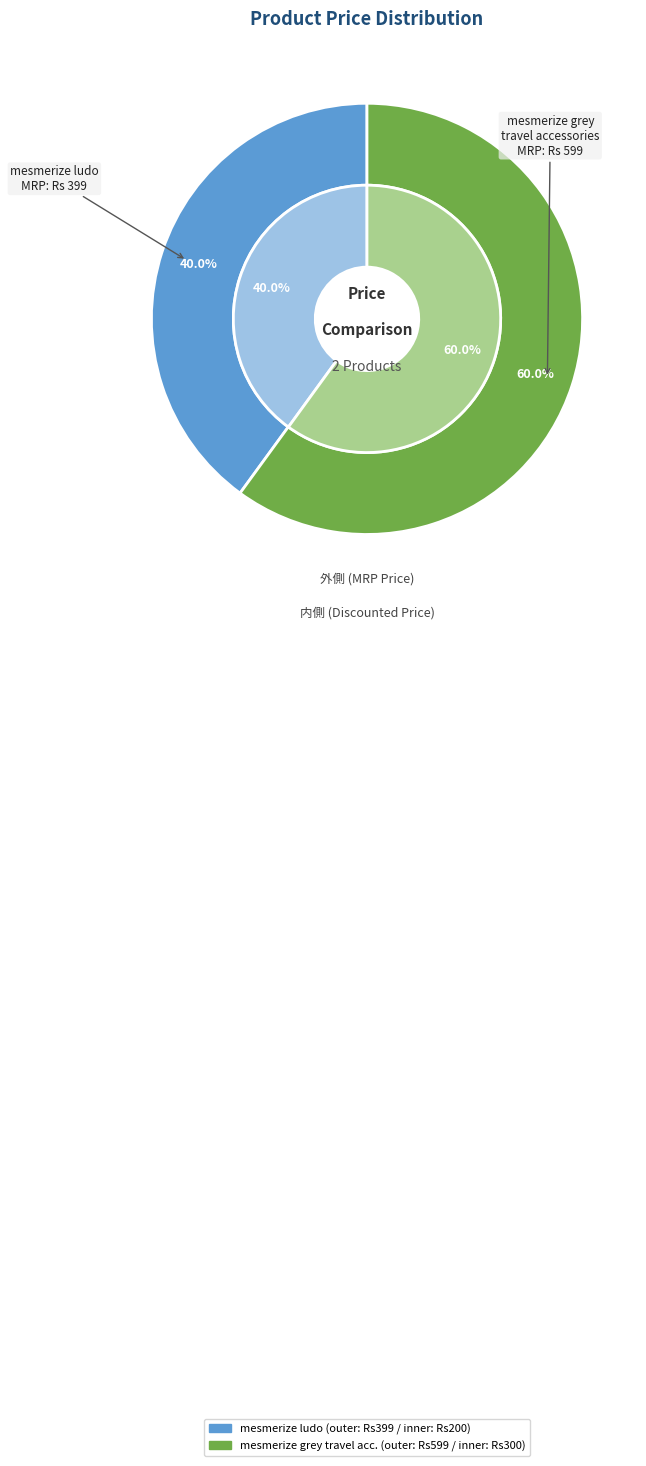

Is there a majority slice in this chart?

Yes